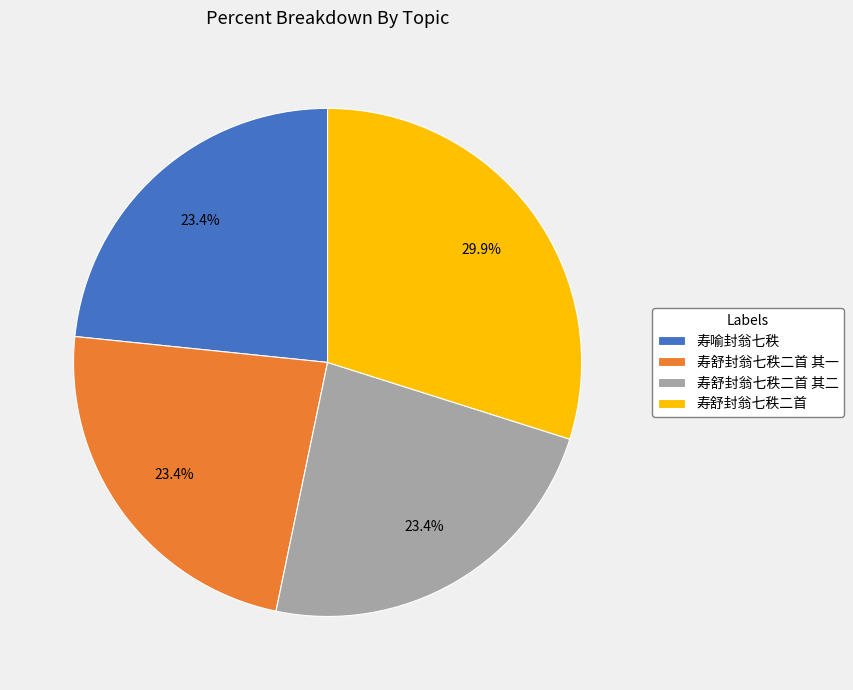

What is the ratio of the value at 寿喻封翁七秩 to the value at 寿舒封翁七秩二首 其二?

1.0